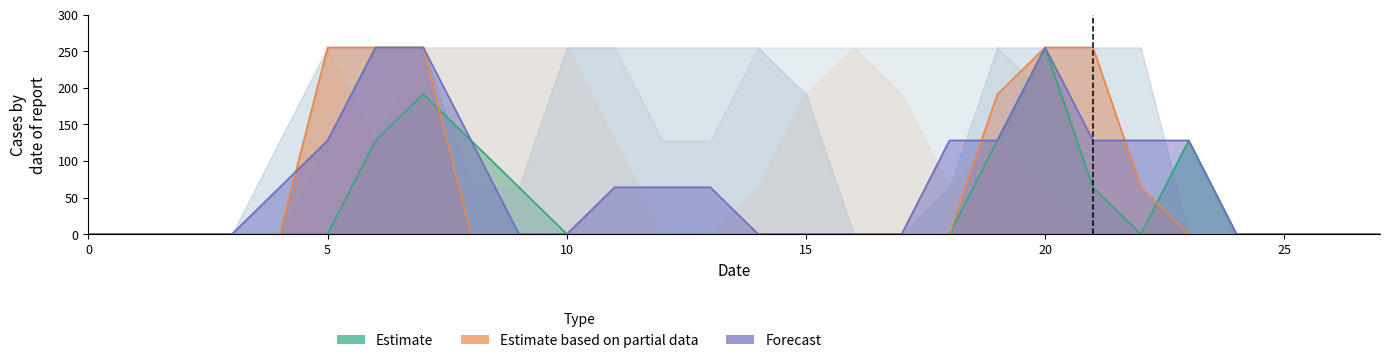

What is the greatest value displayed?

255